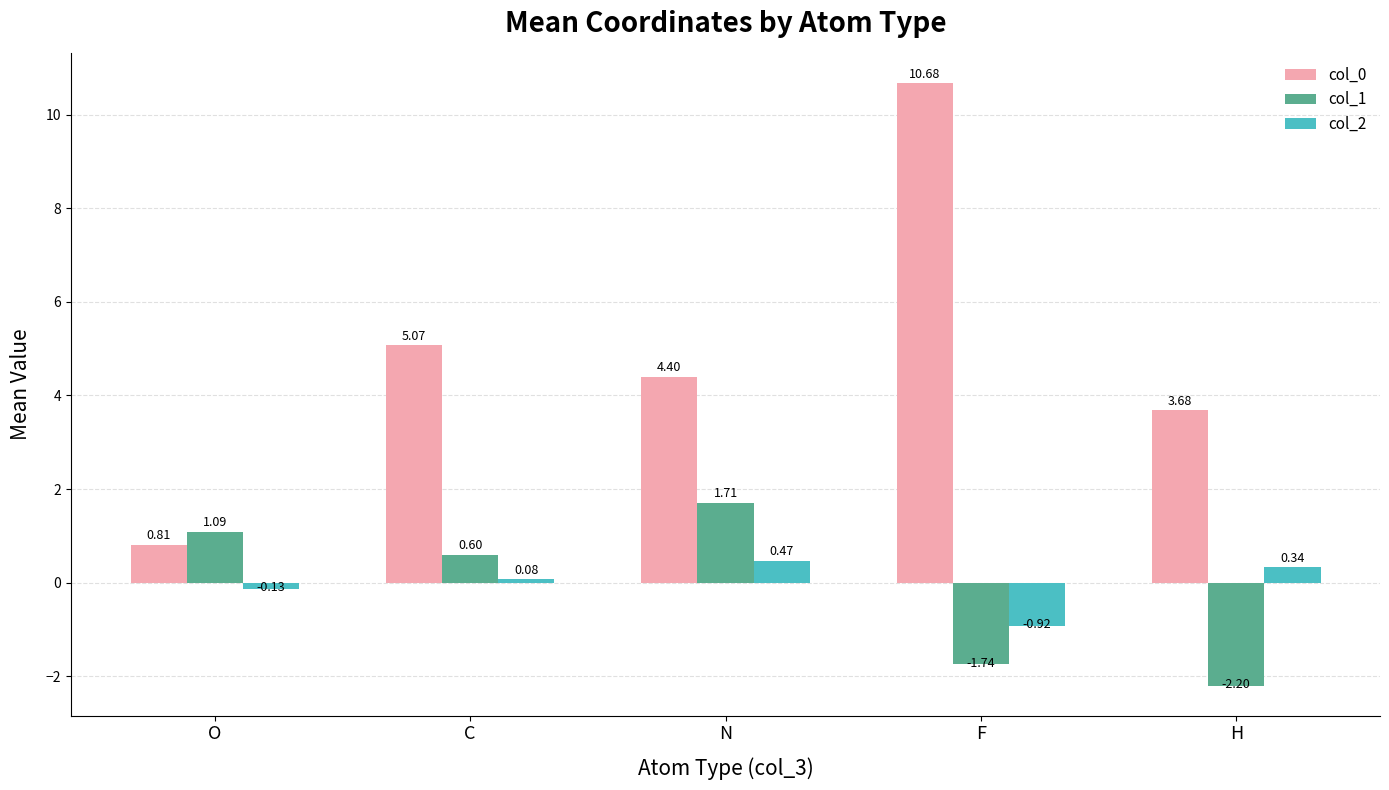

Where does the col_1 series first go above 0?

O